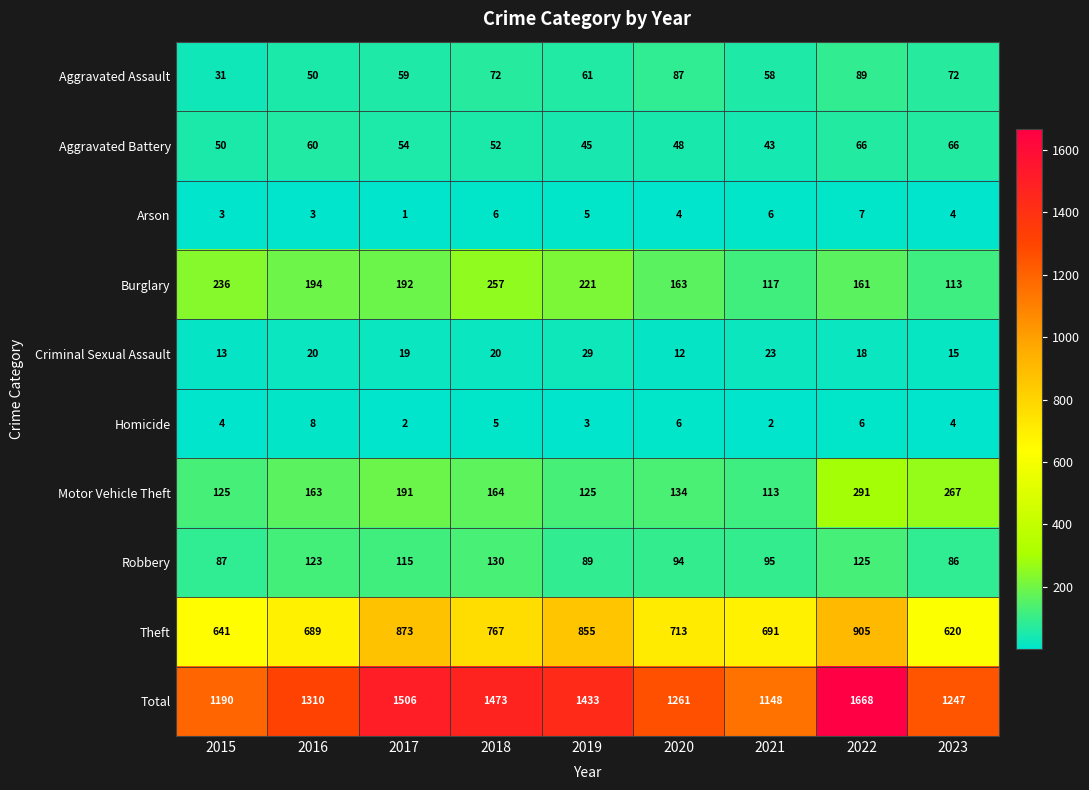

Rank the series by their maximum value, from highest to lowest.

Total, Theft, Motor Vehicle Theft, Burglary, Robbery, Aggravated Assault, Aggravated Battery, Criminal Sexual Assault, Homicide, Arson